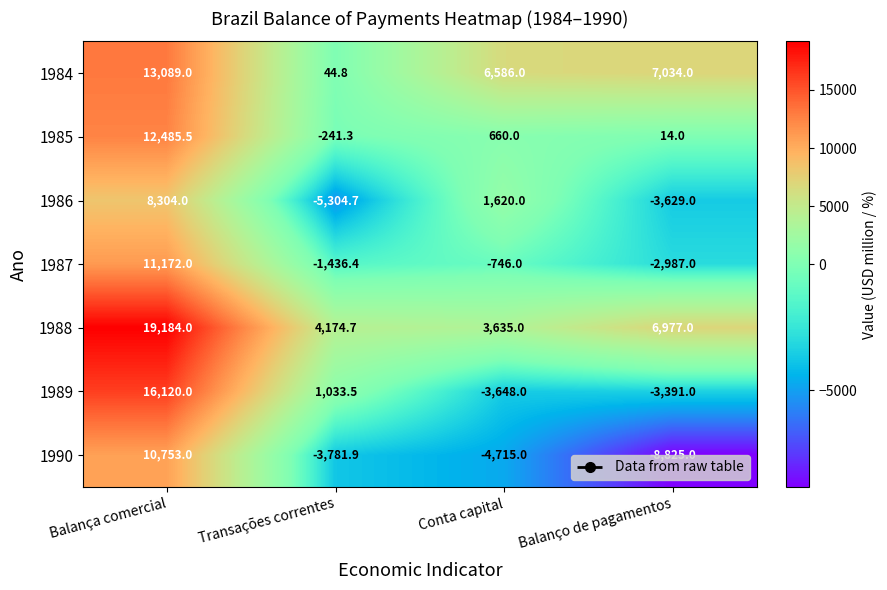

Rank the series at Transações correntes from lowest to highest value.

1986, 1990, 1987, 1985, 1984, 1989, 1988